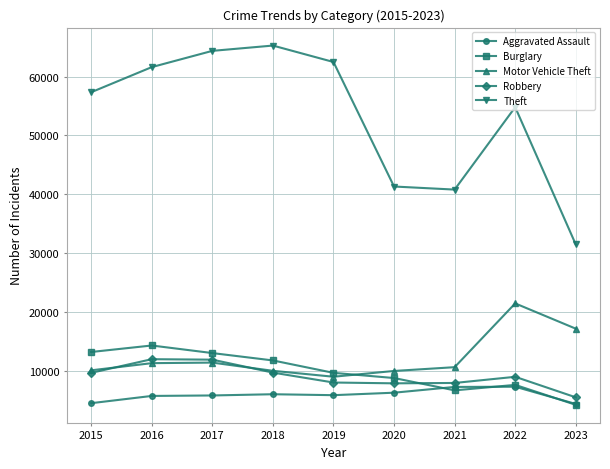

True or false: Theft and Robbery intersect in this chart.

False